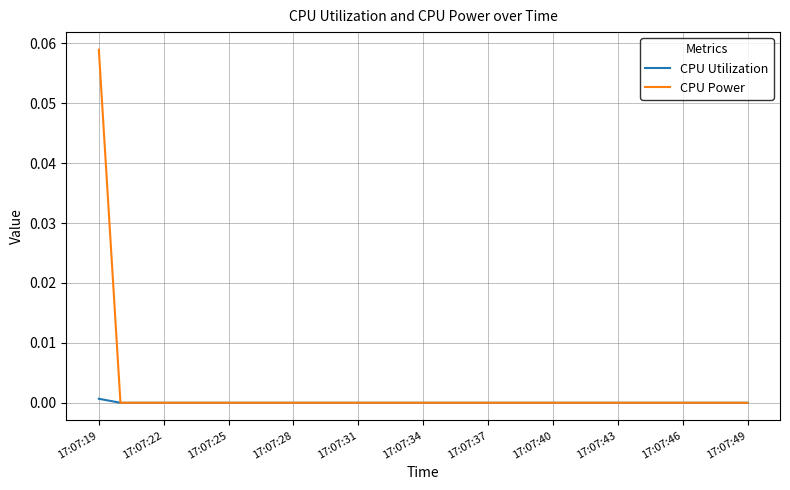

Rank the series by their maximum value, from lowest to highest.

CPU Utilization, CPU Power